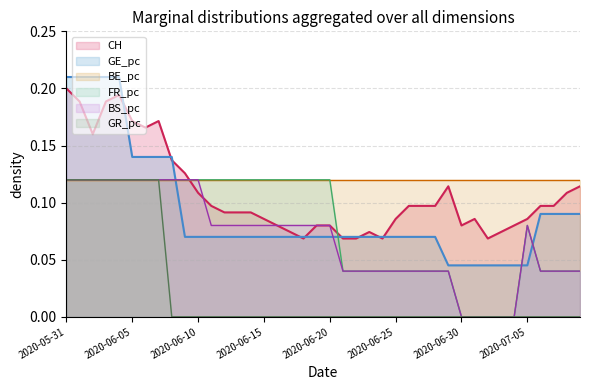

The CH series shows 0.1 at 2020-07-08. True or false?

True